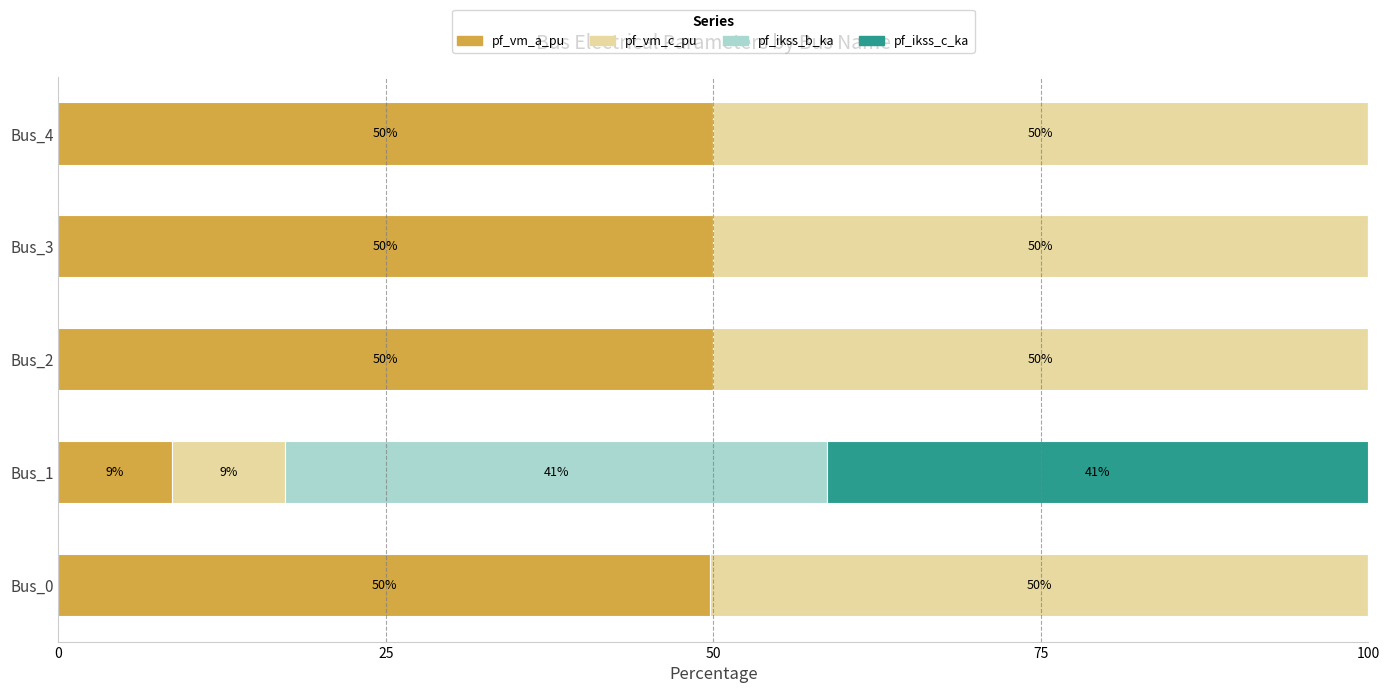

How many categories are shown in the chart?

5